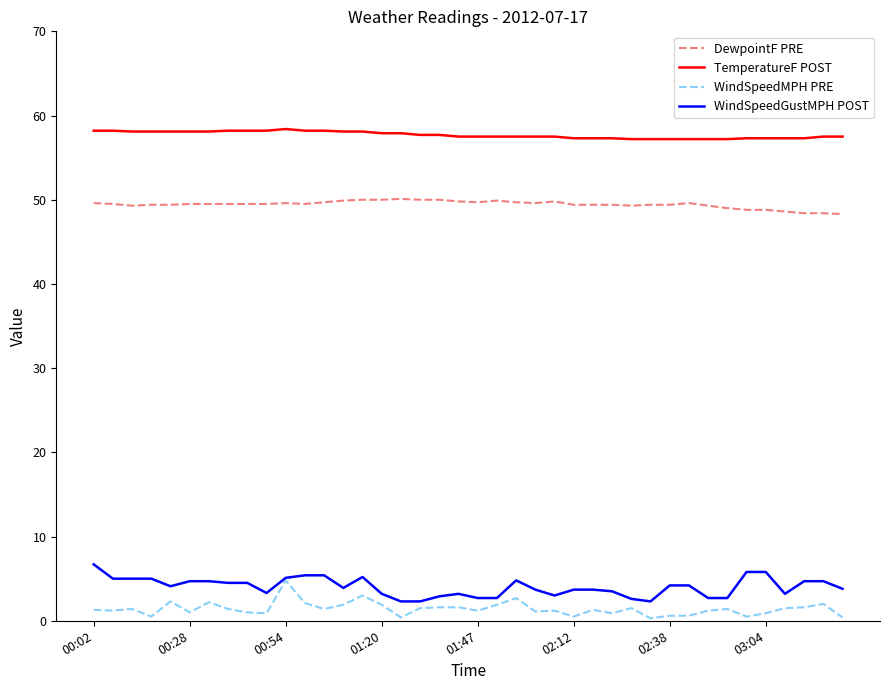

What is the highest value of the TemperatureF POST series?

58.4